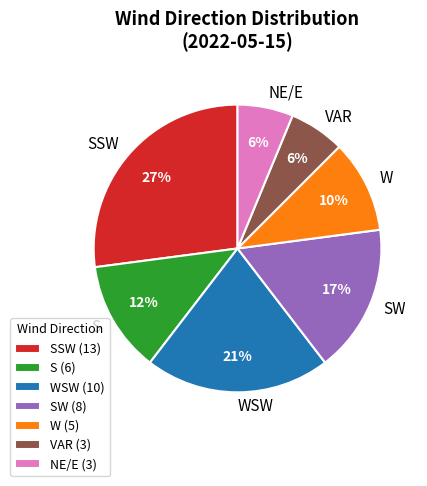

To the nearest percent, what portion does W represent?

10%